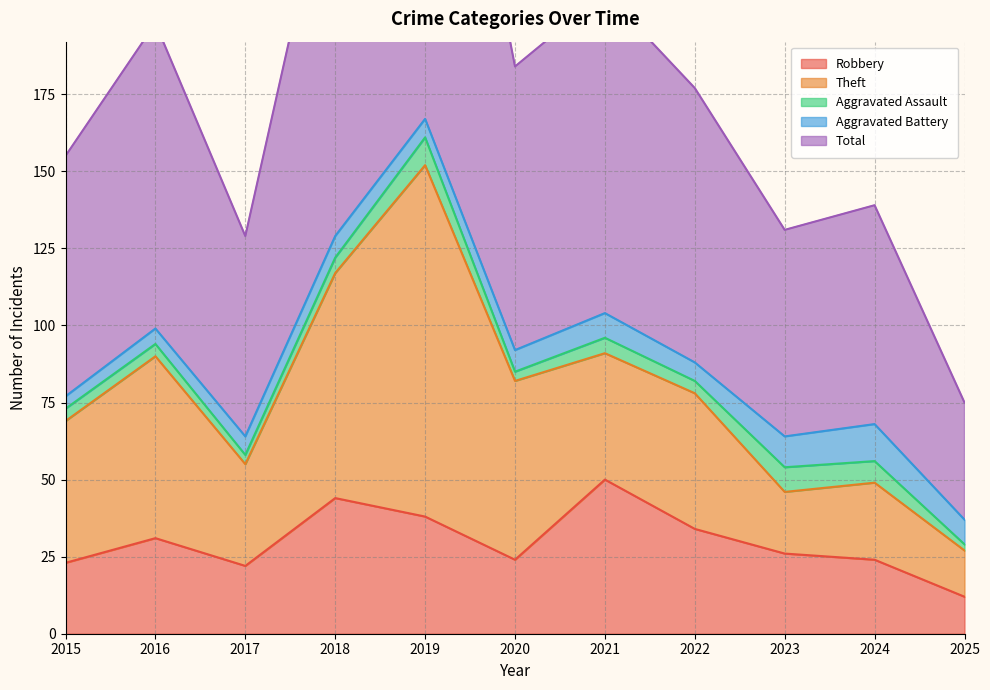

At 2023, list the series in order from largest to smallest.

Total, Robbery, Theft, Aggravated Battery, Aggravated Assault